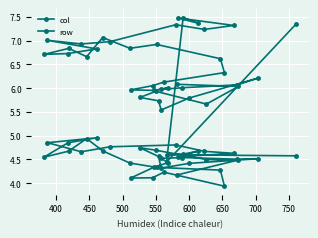

True or false: col and row cross at least once.

True